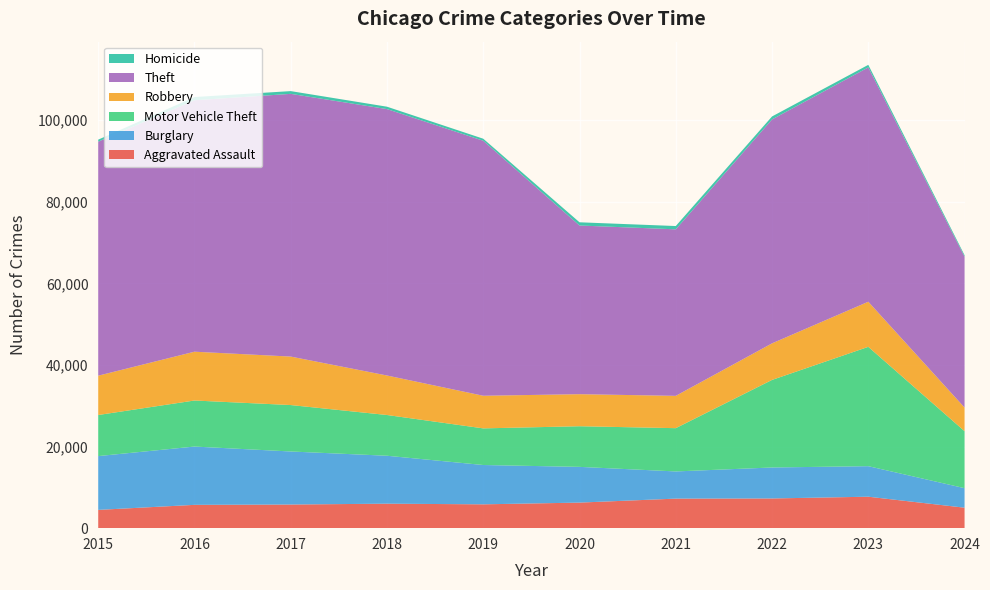

Reading left to right, list all the values displayed in this chart.

Aggravated Assault: 4480	5713	5793	6002	5841	6265	7242	7280	7710	5020
Burglary: 13184	14289	13001	11747	9638	8758	6662	7593	7483	4785
Motor Vehicle Theft: 10068	11285	11380	9985	8977	9959	10603	21461	29246	13965
Robbery: 9638	11960	11880	9681	7995	7855	7920	8963	11054	5787
Theft: 57351	61623	64386	65290	62495	41338	40813	54880	57433	36977
Homicide: 496	786	672	588	499	787	804	724	626	364